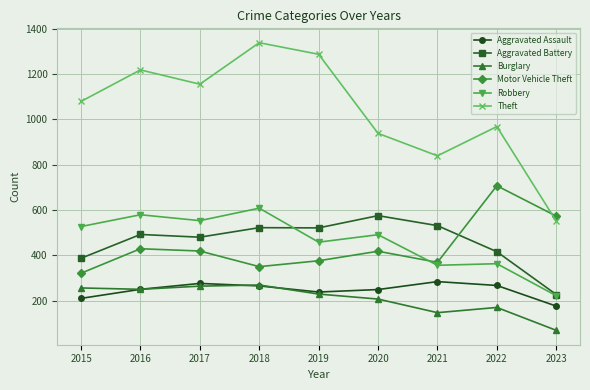

What is the difference between the highest and lowest values at 2018?

1073